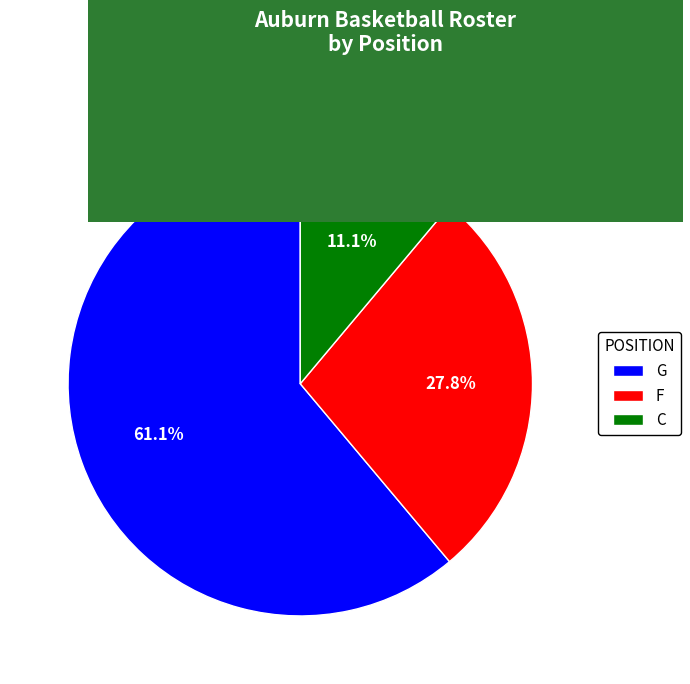

Rank the categories by value from highest to lowest.

G, F, C